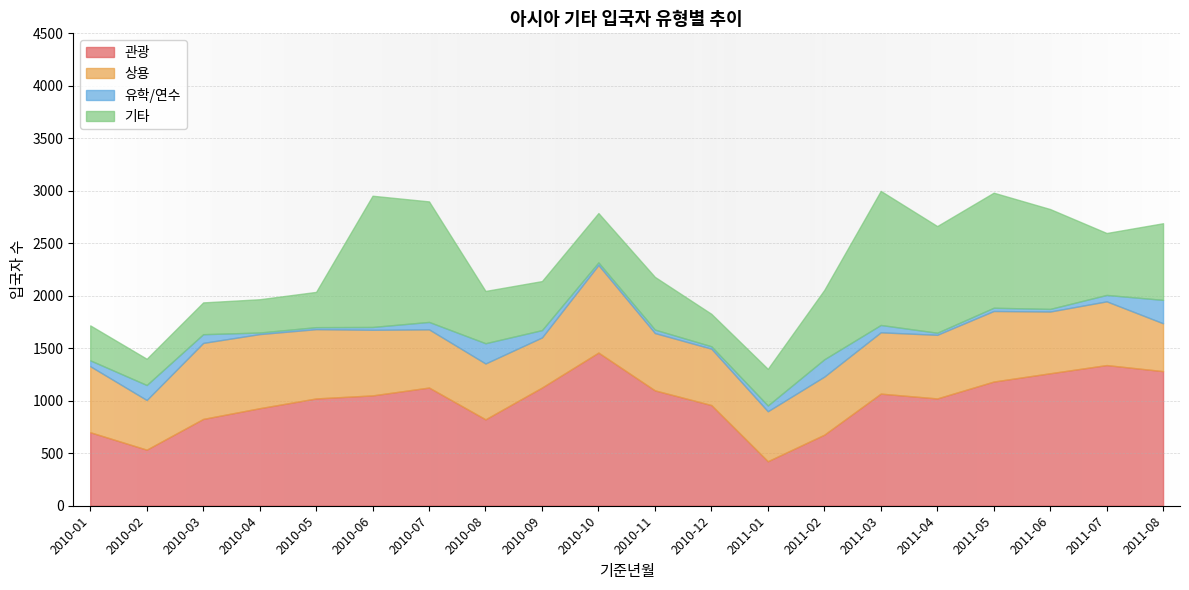

Is it true that 관광 equals 1340 at 2011-07?

True